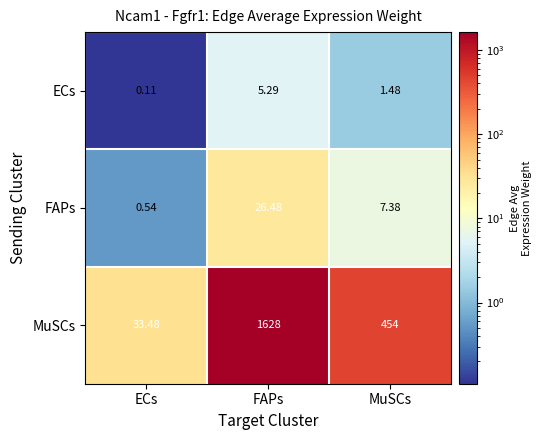

Where is ECs nearest to the value 2?

MuSCs